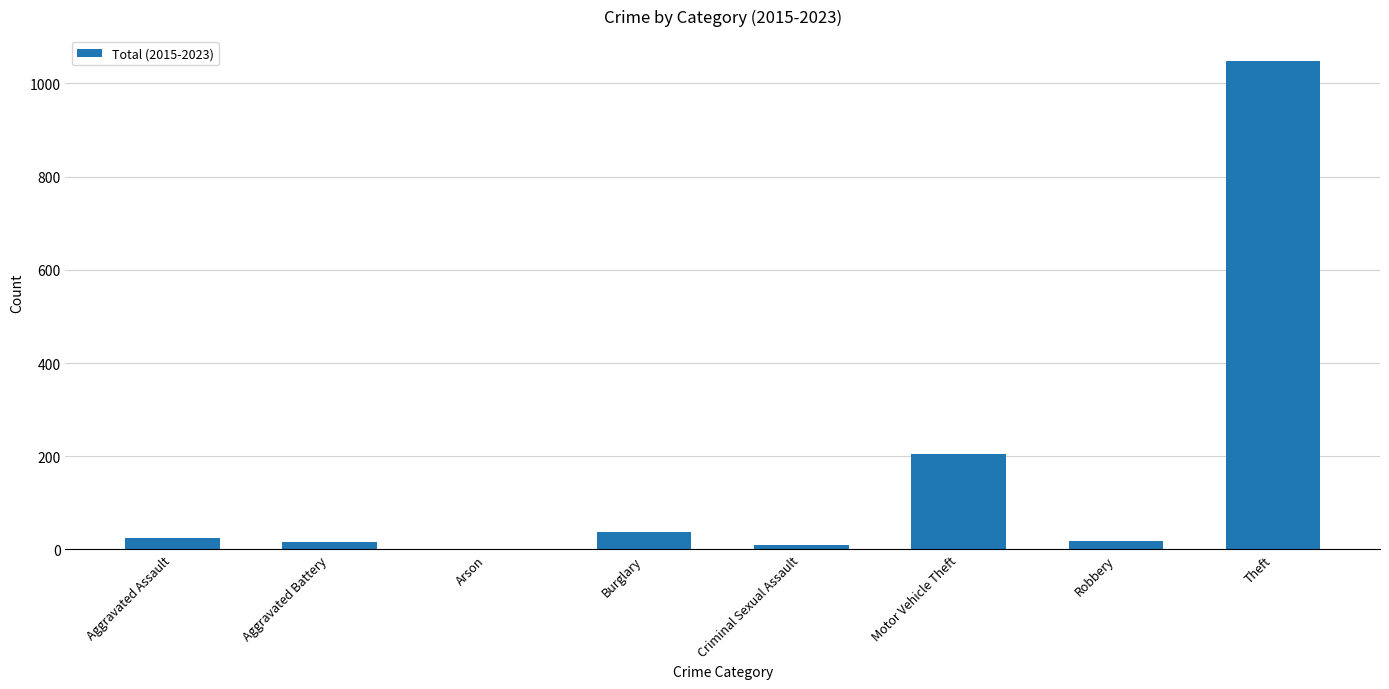

Which label corresponds to the largest value in the chart?

Theft